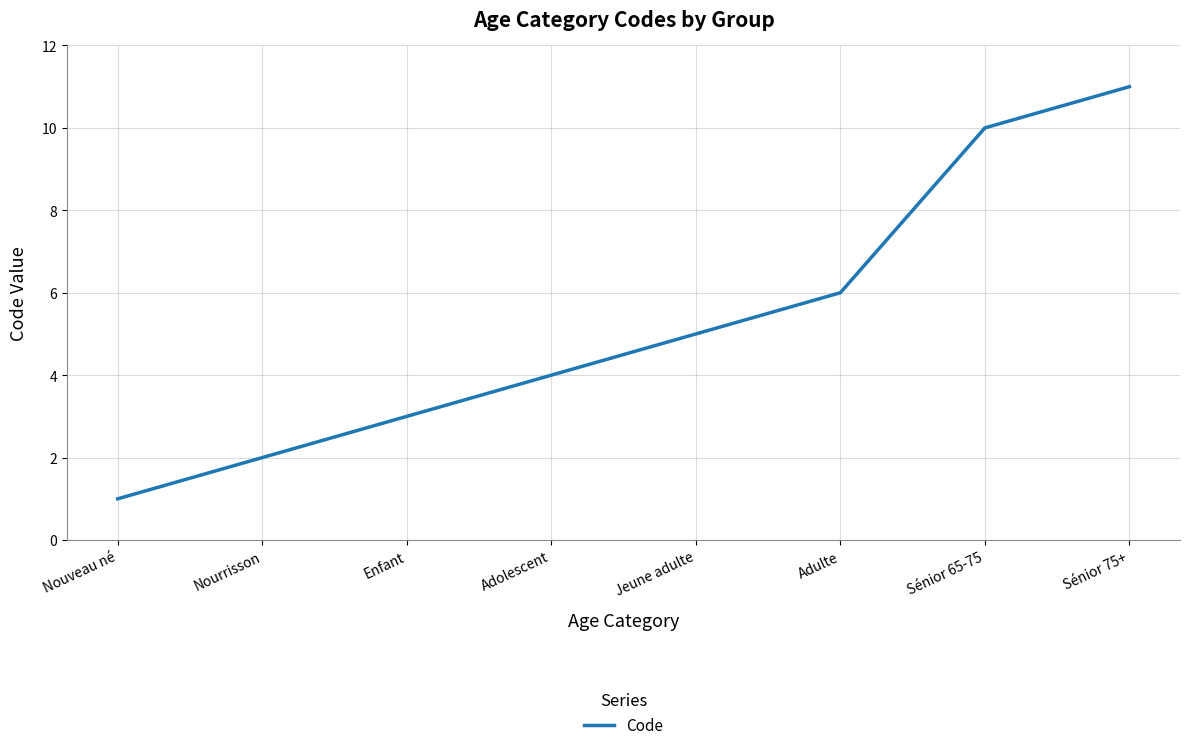

True or false: the data has more than 1 interior local peaks.

False